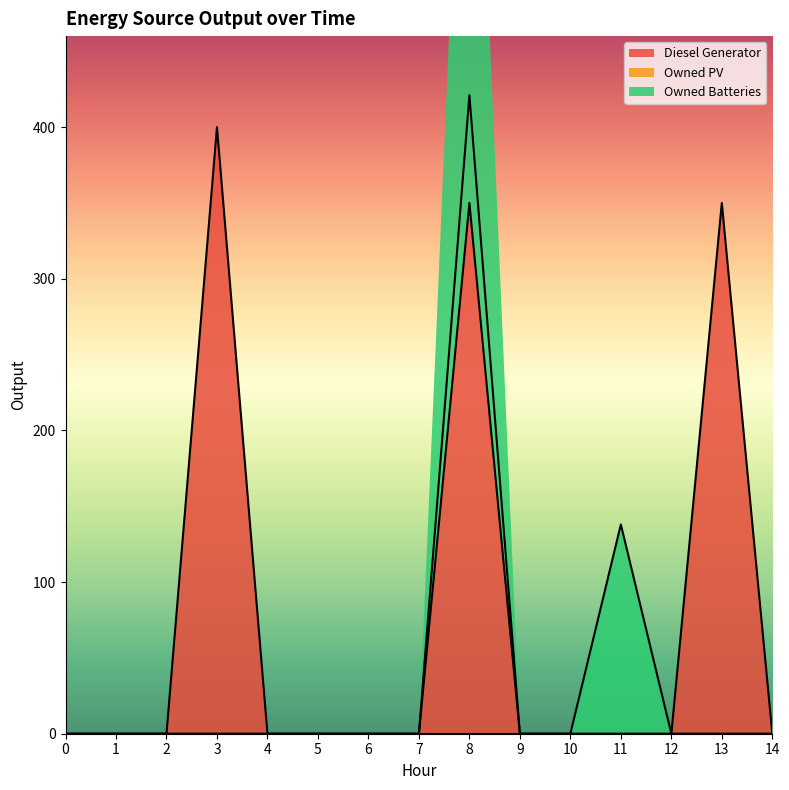

Reading right to left, extract all data points from this chart.

Diesel Generator: 0	350	0	0	0	0	350	0	0	0	0	400	0	0	0
Owned Batteries: 0	0	0	138	0	0	421	0	0	0	0	0	0	0	0